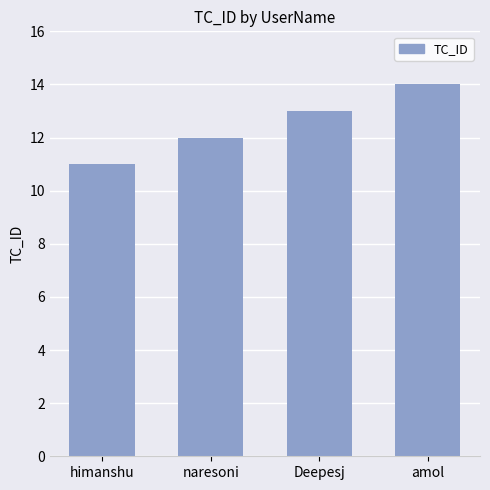

List the labels in order of value, smallest first.

himanshu, naresoni, Deepesj, amol